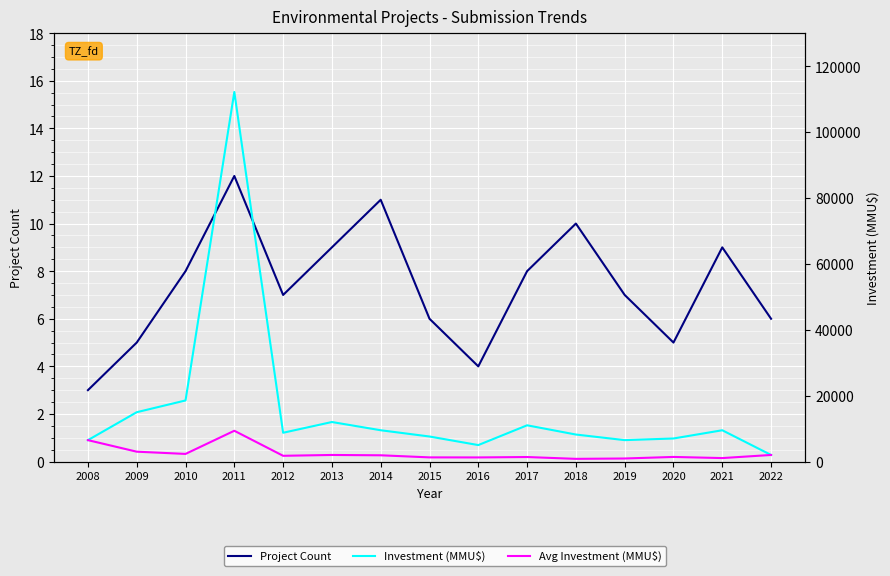

What is the value of the Investment (MMU$) point at the 1st from the left?

6500